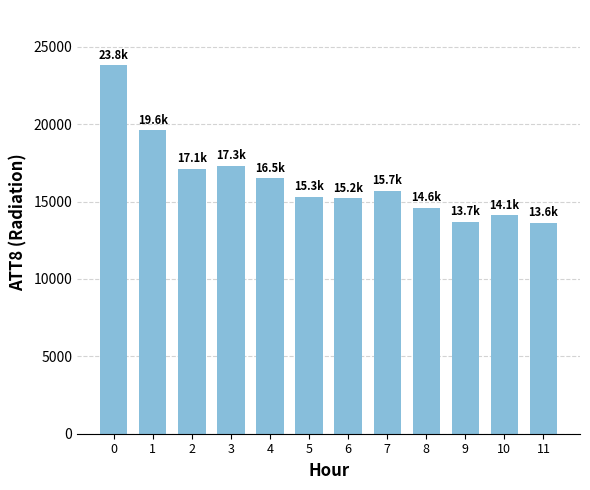

What is the value of the 2nd bar from the left?

19600